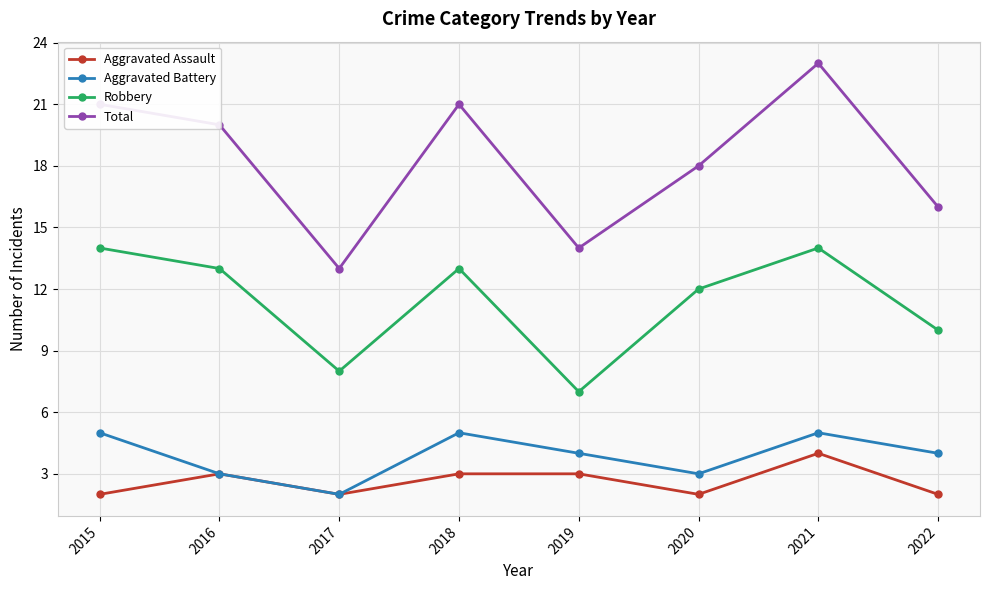

What is the difference between the highest and lowest values at 2015?

19